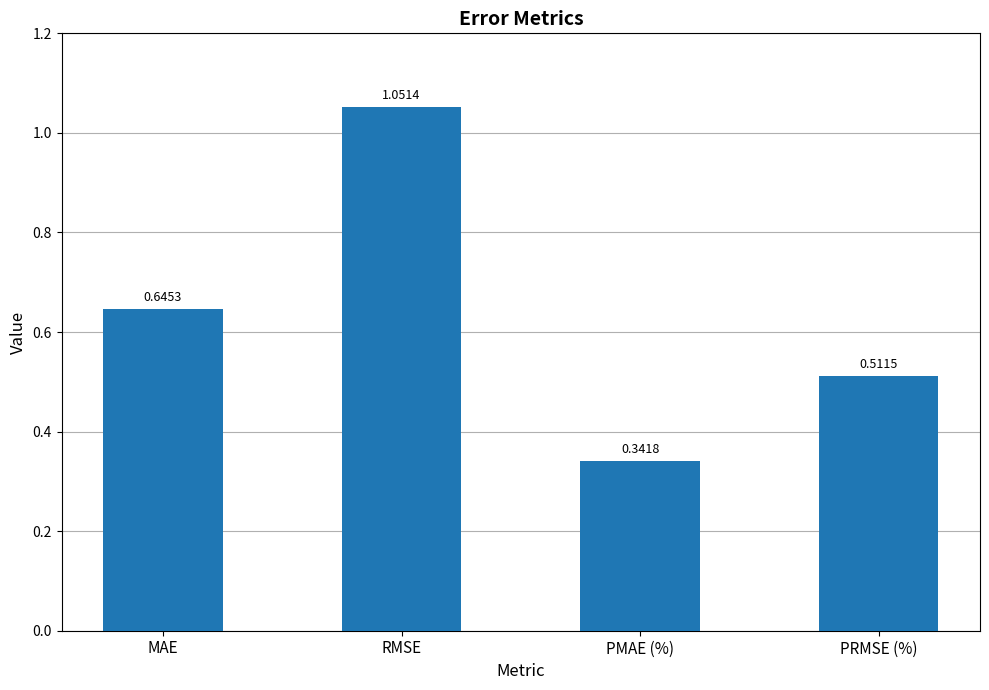

Where is the data nearest to the value 0?

PMAE (%)